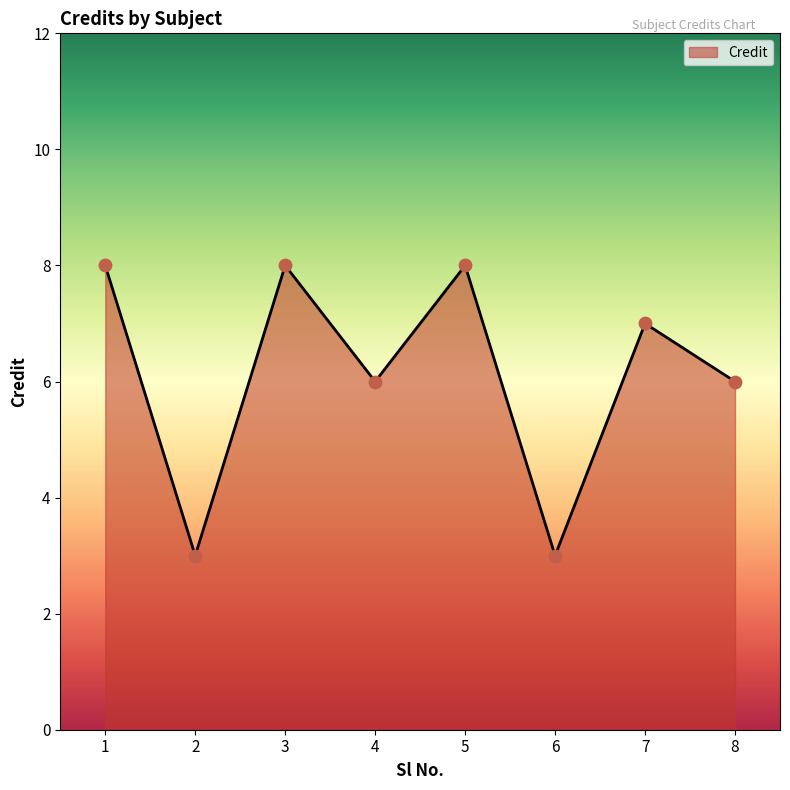

Approximately how many times larger is the value at 3 compared to 8?

1.3